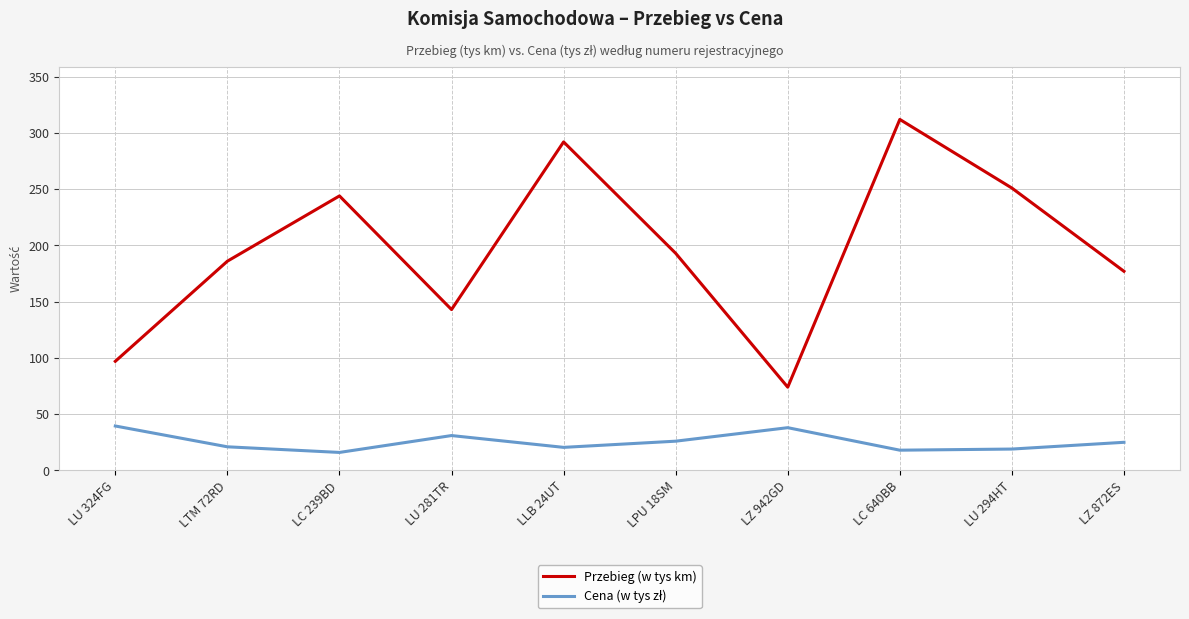

What is the total value across all series at LU 324FG?

136.5